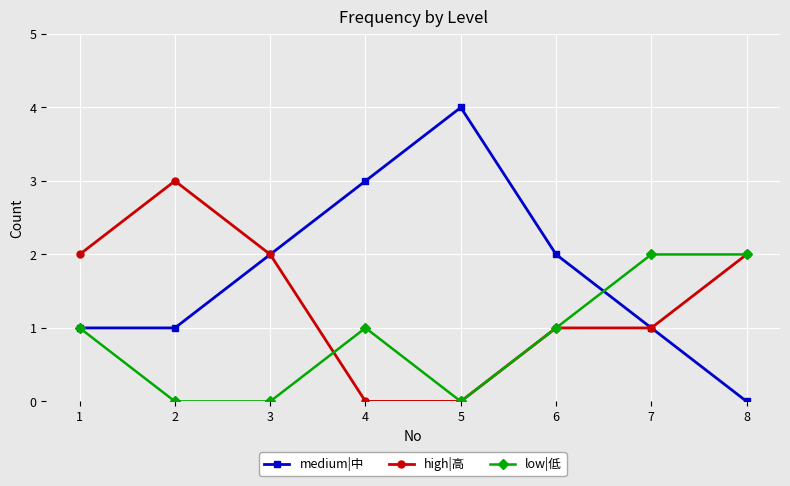

What are all the series names shown in the legend?

medium|中, high|高, low|低